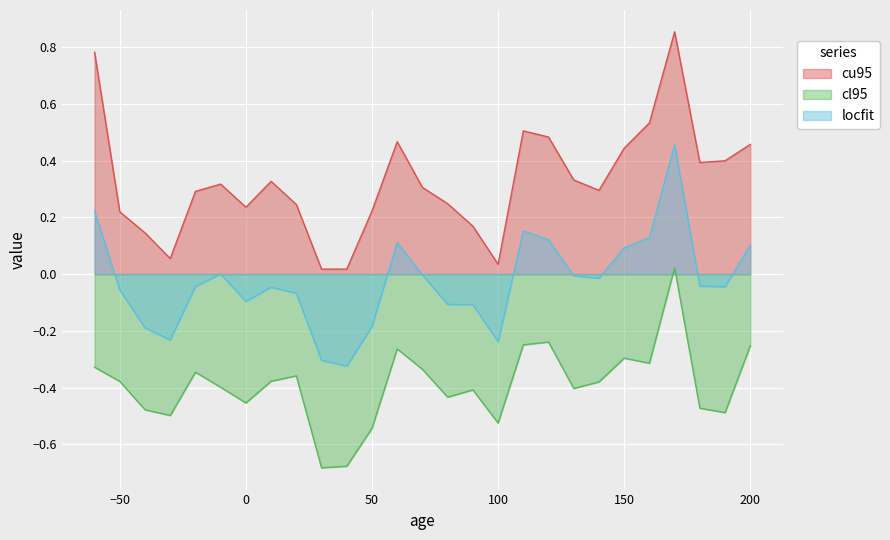

The value of locfit at 160 is 0.1. True or false?

False